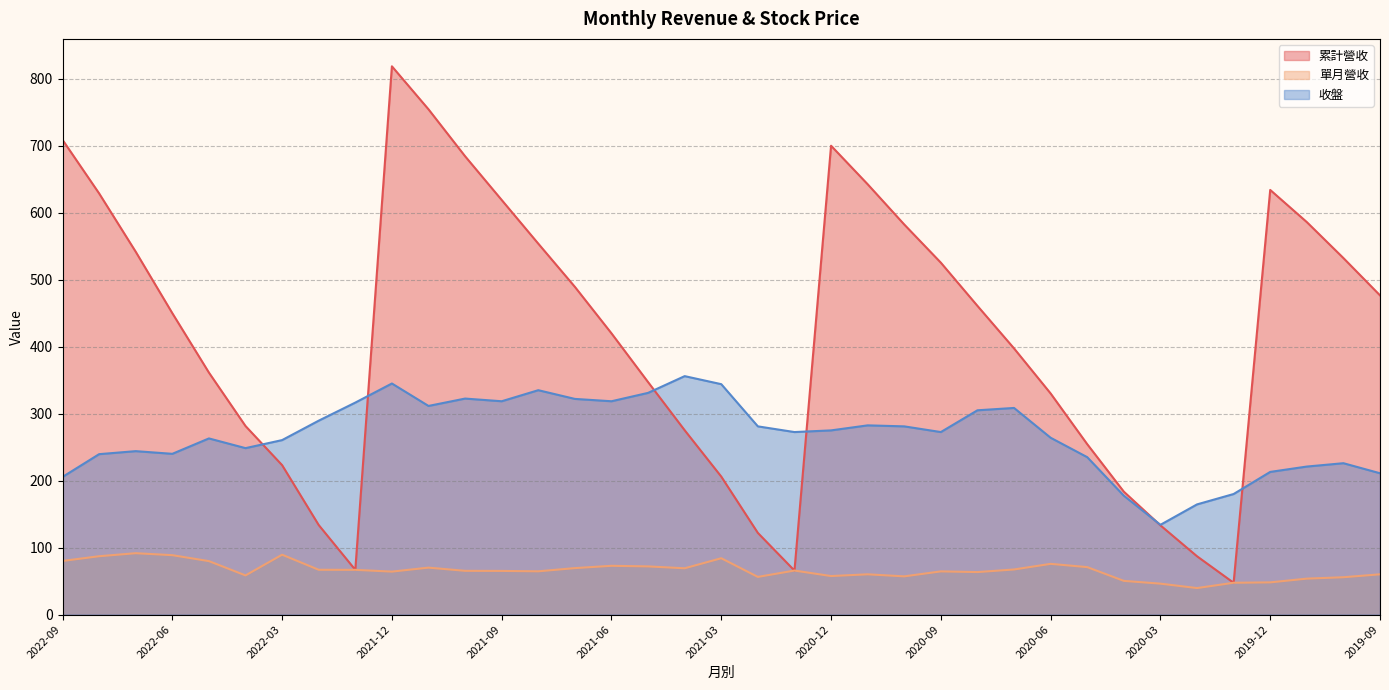

What is the spread (max minus min) of values at 2022-02?

222.6